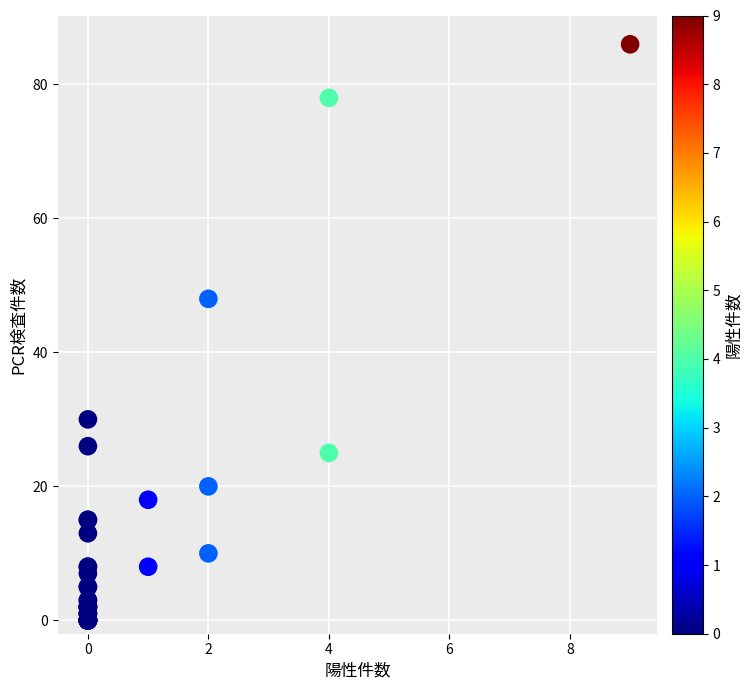

What Y value in the scatter plot is closest to 43?

48